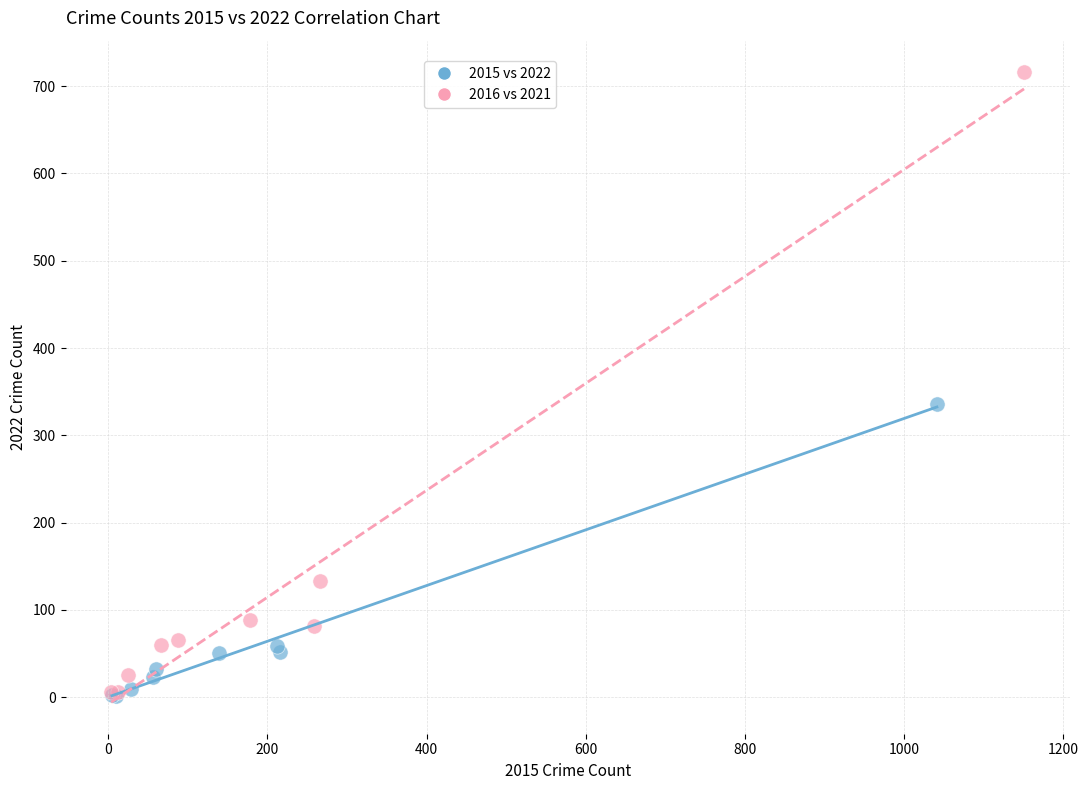

What are all the series names shown in the legend?

2015 vs 2022, 2016 vs 2021